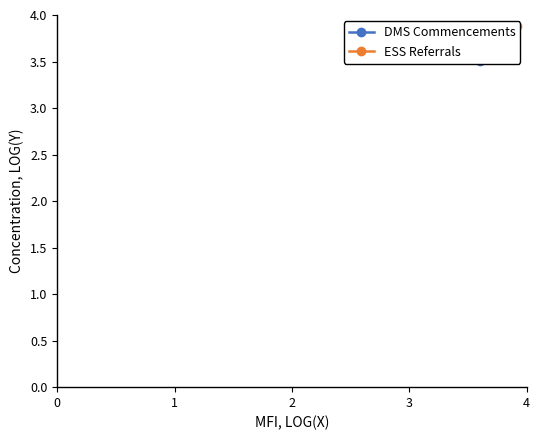

What is the average value of the DMS Commencements series?

3.6